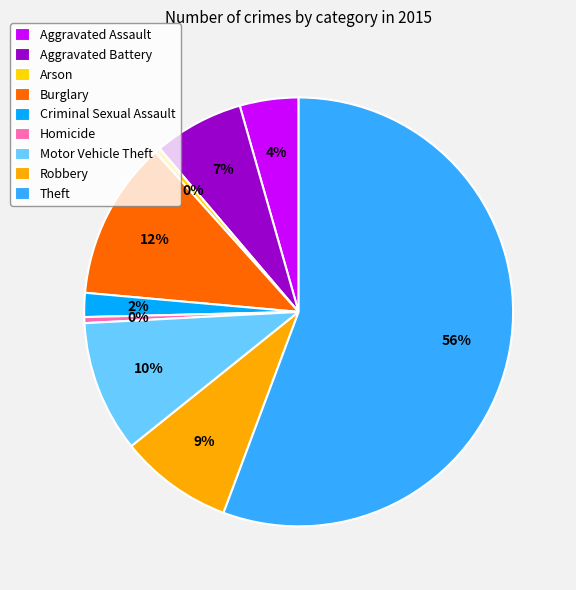

To the nearest percent, what is the combined percentage of Aggravated Assault and Burglary?

16%